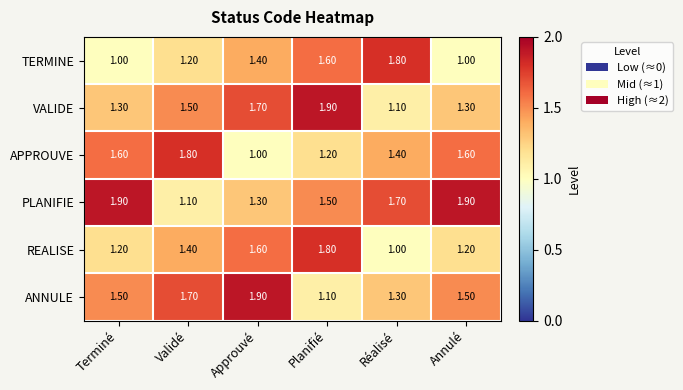

What is the difference between the highest and lowest values at Validé?

0.7